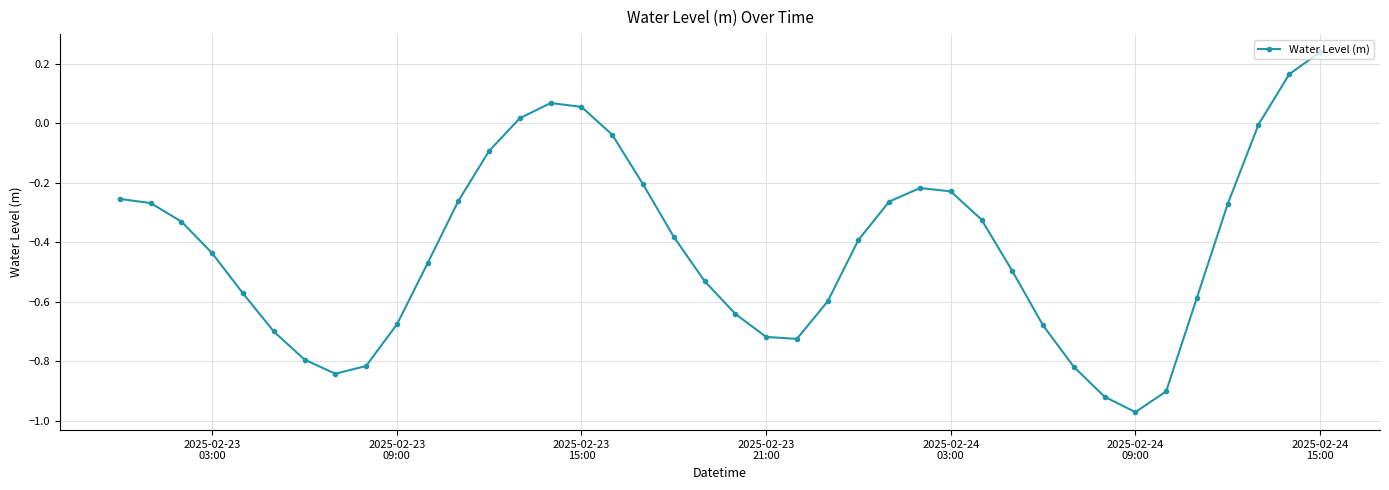

What is the sum of all values?

-16.9